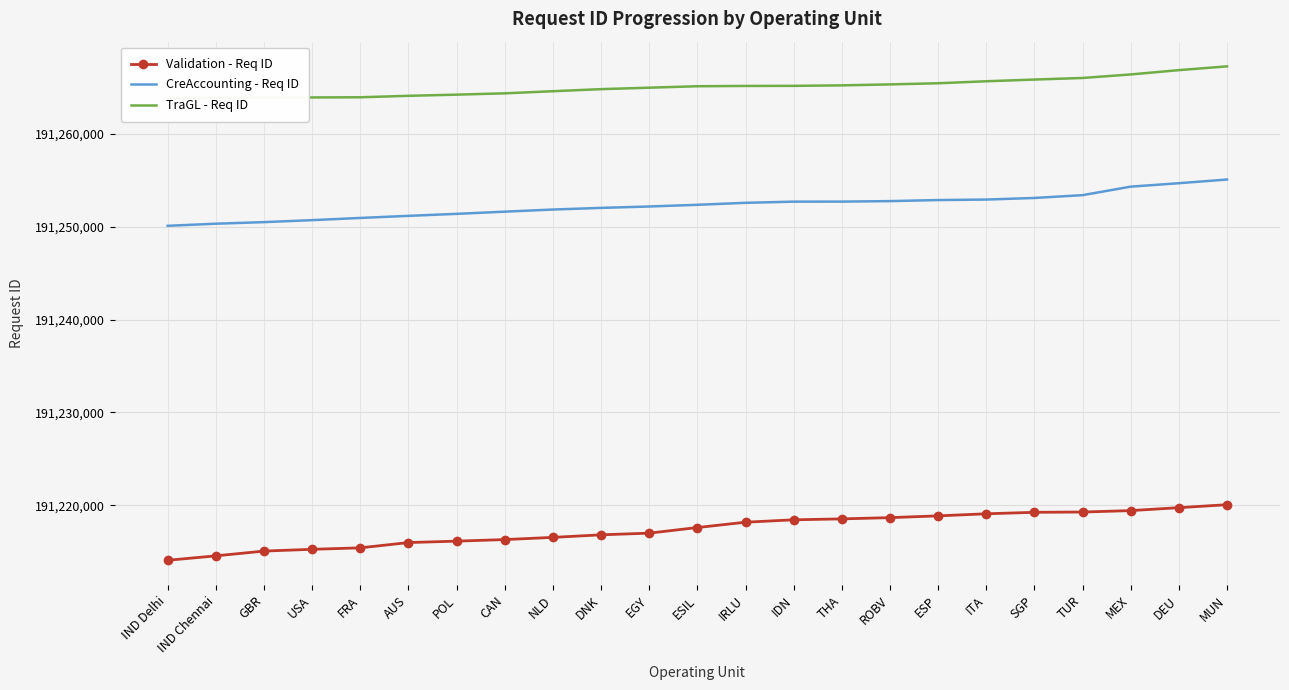

Reading left to right, list all the values displayed in this chart.

Validation - Req ID: 191214070	191214546	191215061	191215251	191215409	191215979	191216132	191216300	191216537	191216812	191216993	191217597	191218171	191218429	191218529	191218663	191218854	191219078	191219237	191219267	191219421	191219737	191220058
CreAccounting - Req ID: 191250099	191250325	191250497	191250709	191250946	191251172	191251386	191251623	191251853	191252029	191252180	191252362	191252576	191252702	191252707	191252760	191252874	191252927	191253099	191253402	191254318	191254688	191255085
TraGL - Req ID: 191263831	191263887	191263921	191263927	191263945	191264103	191264227	191264370	191264597	191264821	191264978	191265134	191265165	191265175	191265228	191265332	191265455	191265670	191265854	191266024	191266405	191266869	191267275